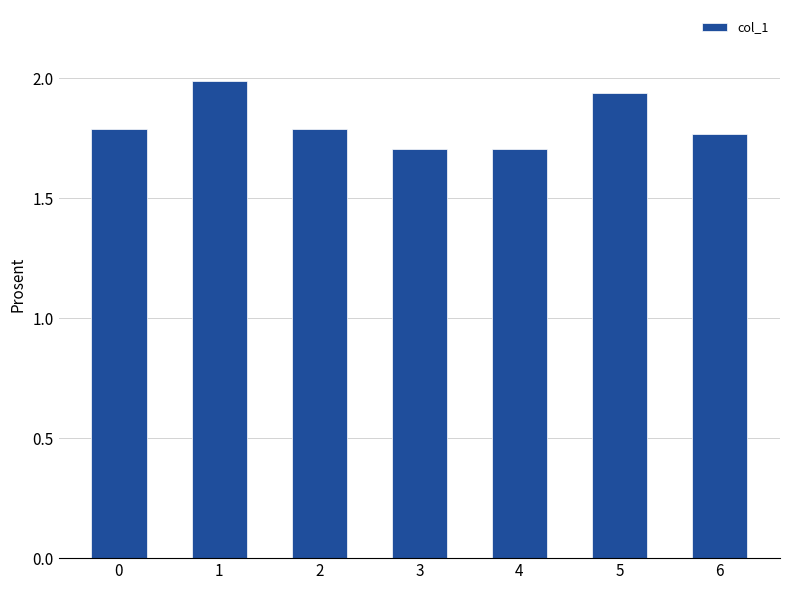

Which has a higher value, 1 or 5?

1